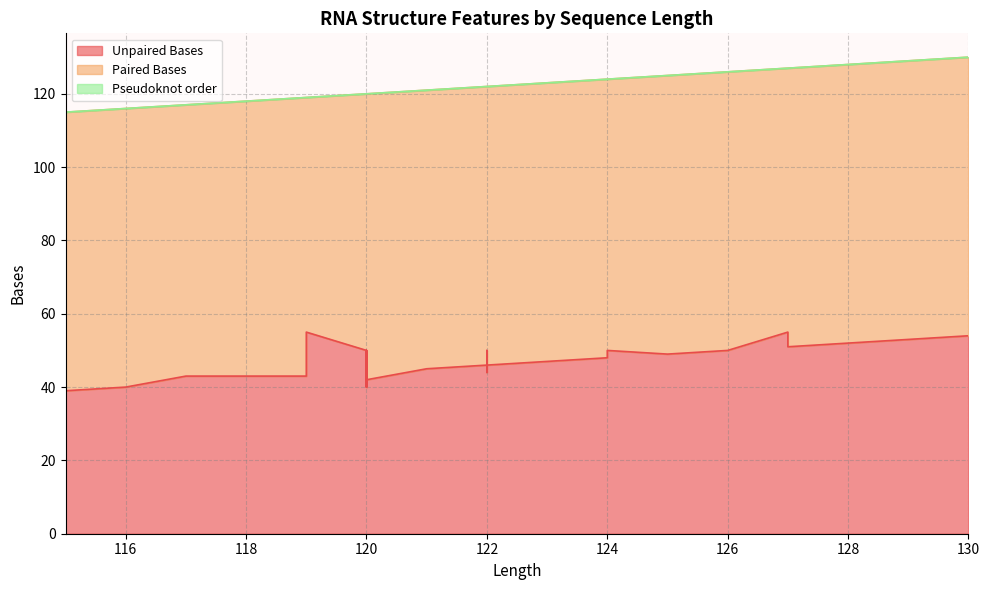

Between 18 and 34, which series saw the biggest shift?

Unpaired Bases